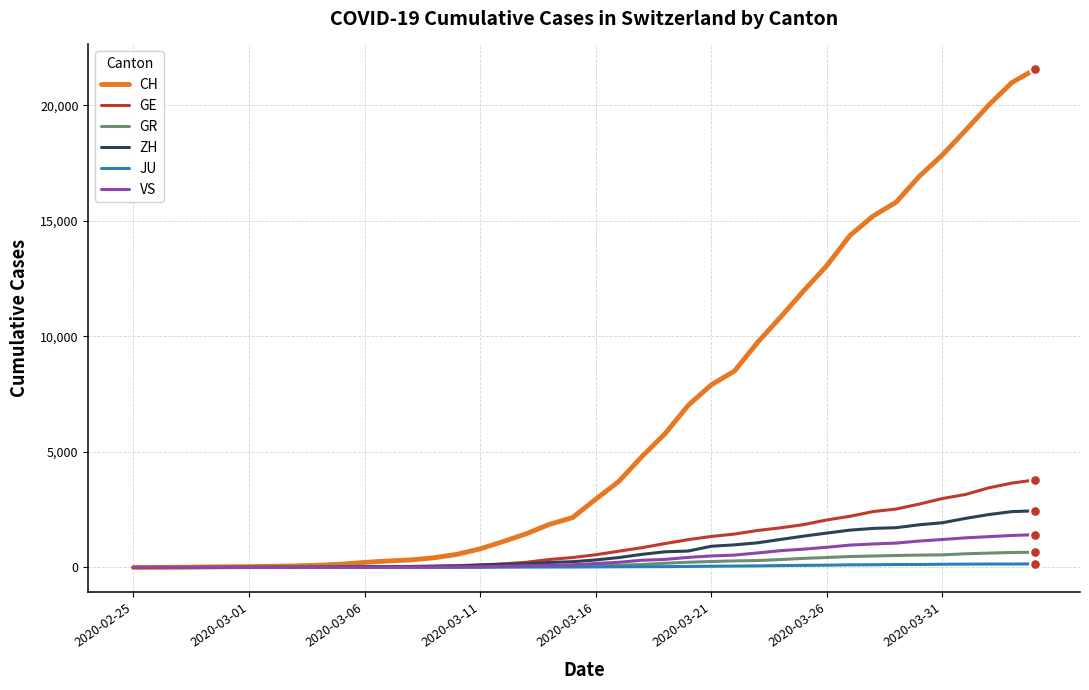

At how many categories does at least one series exceed 12413?

10